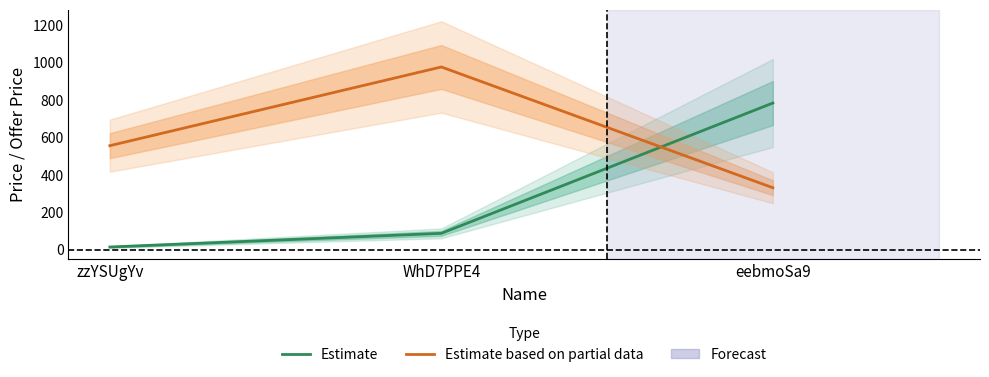

Where does the Estimate based on partial data series first go above 557?

WhD7PPE4